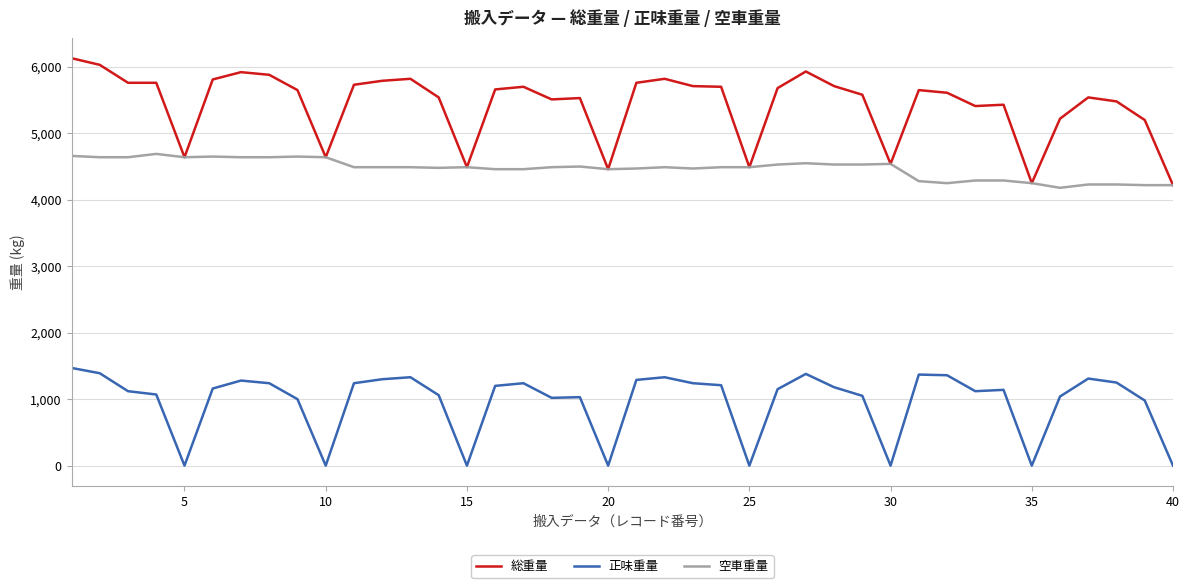

List the series in order of their overall mean, lowest first.

正味重量, 空車重量, 総重量